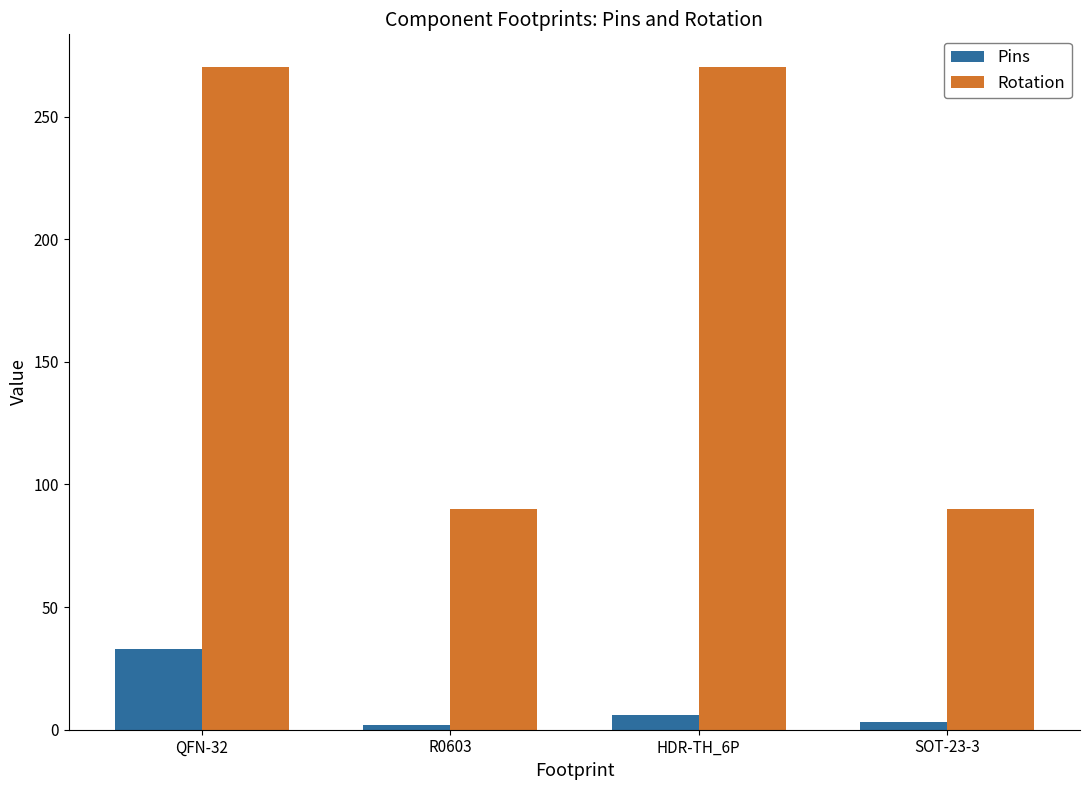

What are all the series names shown in the legend?

Pins, Rotation